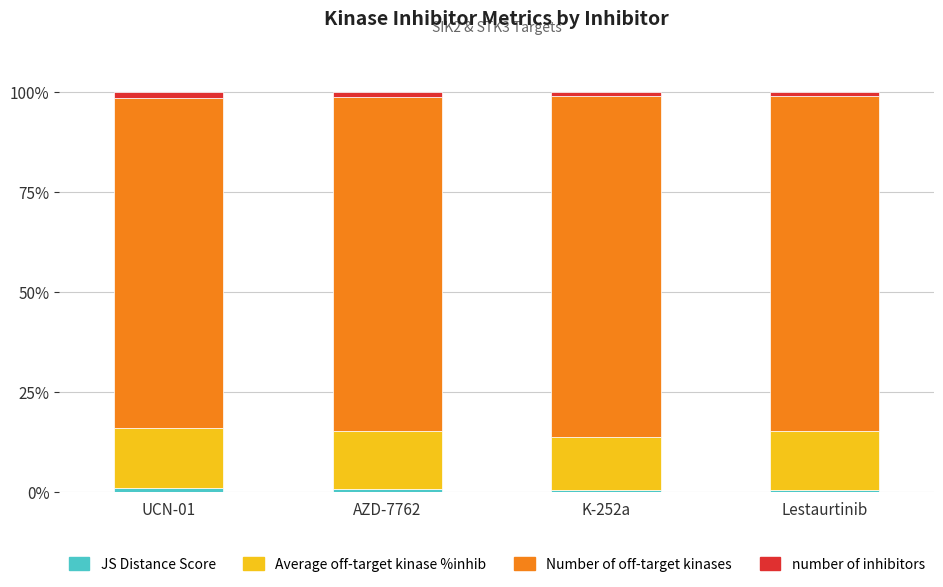

How many data points does each series have?

4